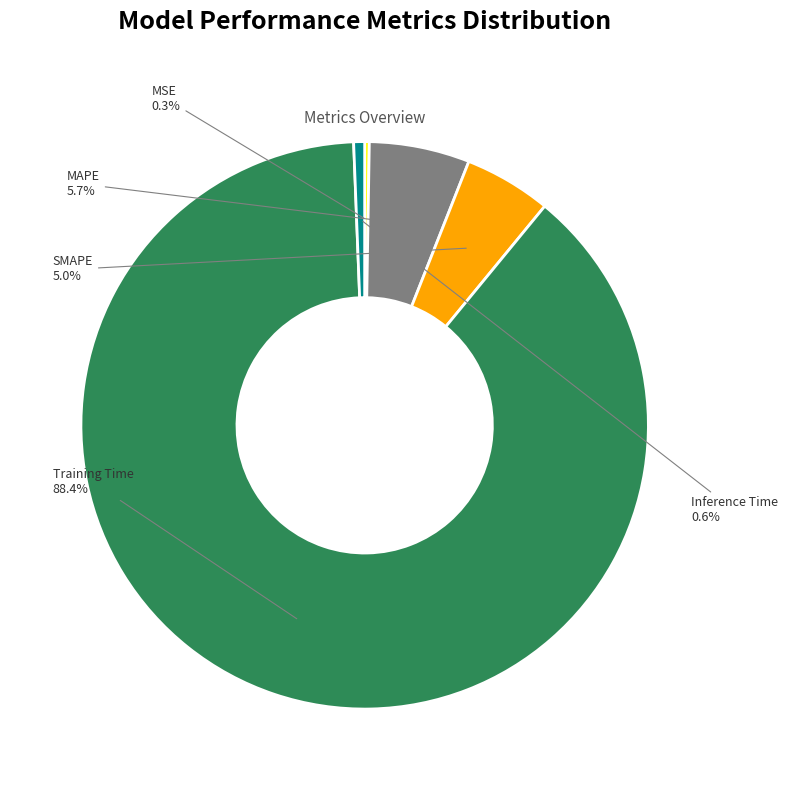

Is there a majority slice in this chart?

Yes